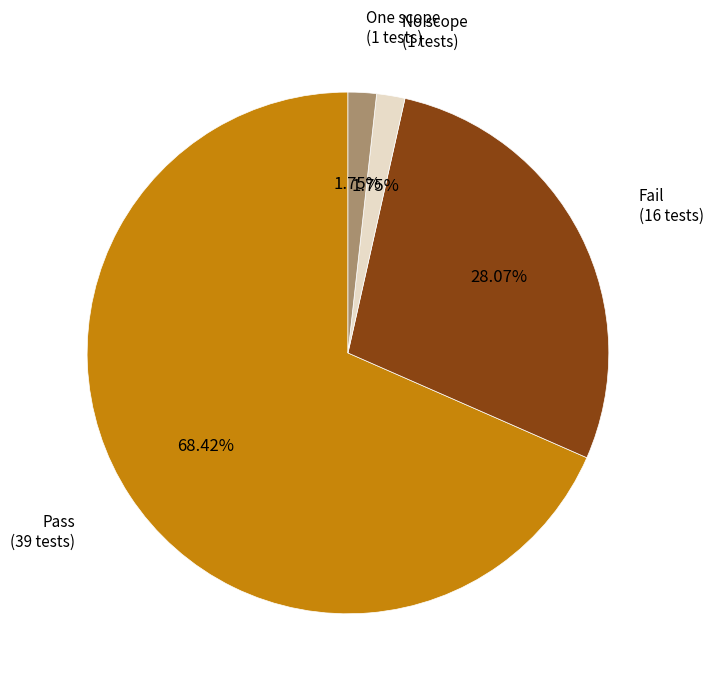

Does any single category account for the majority?

Yes